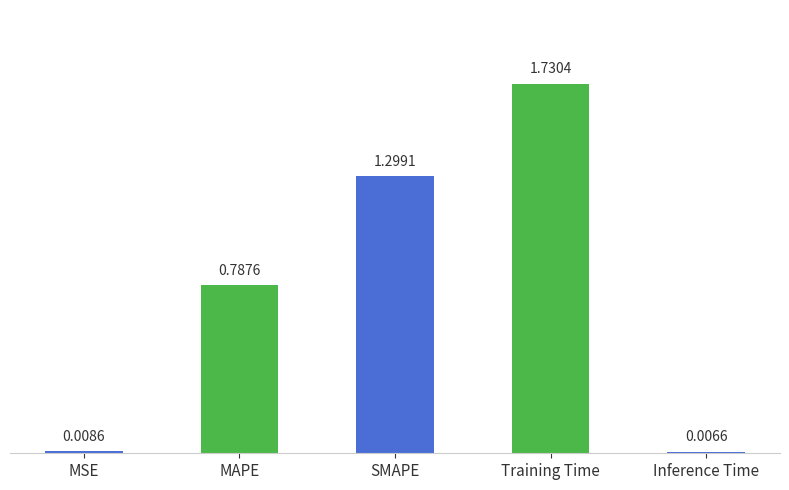

At which category does the chart reach its peak across all series?

Training Time